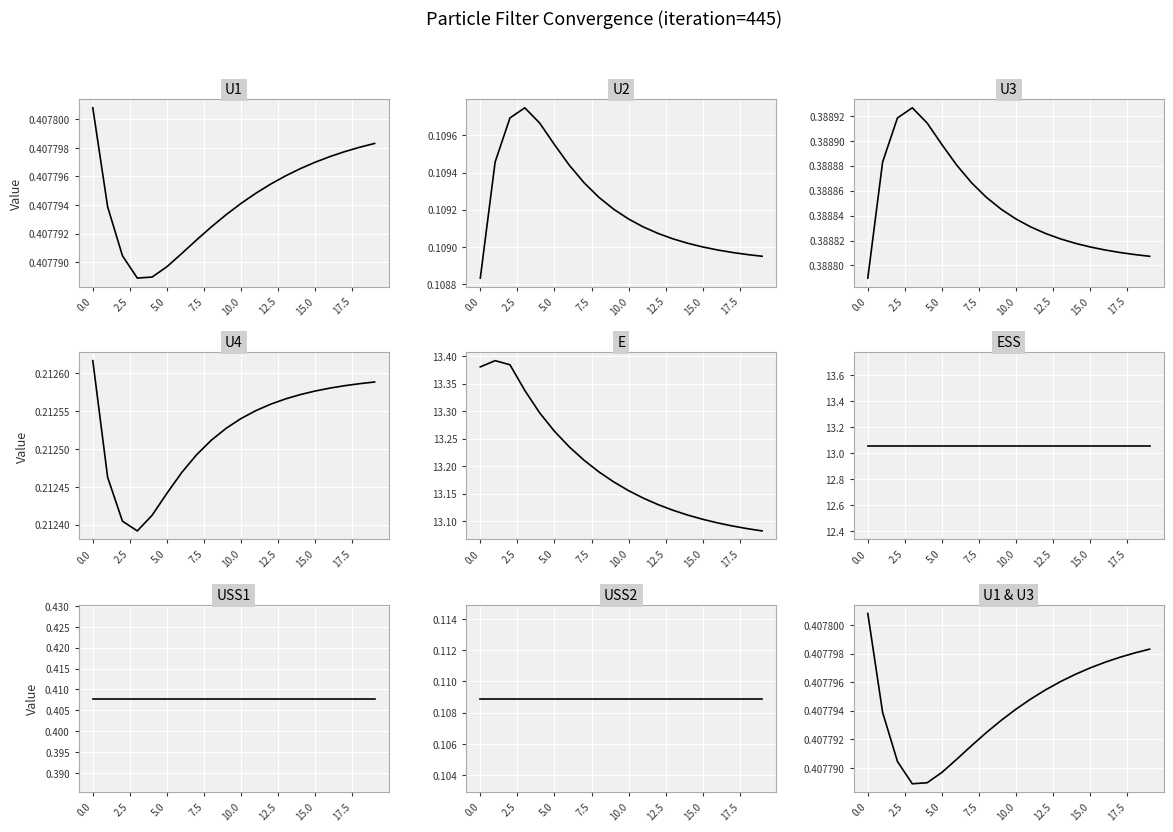

Where is U1 nearest to the value 0?

3